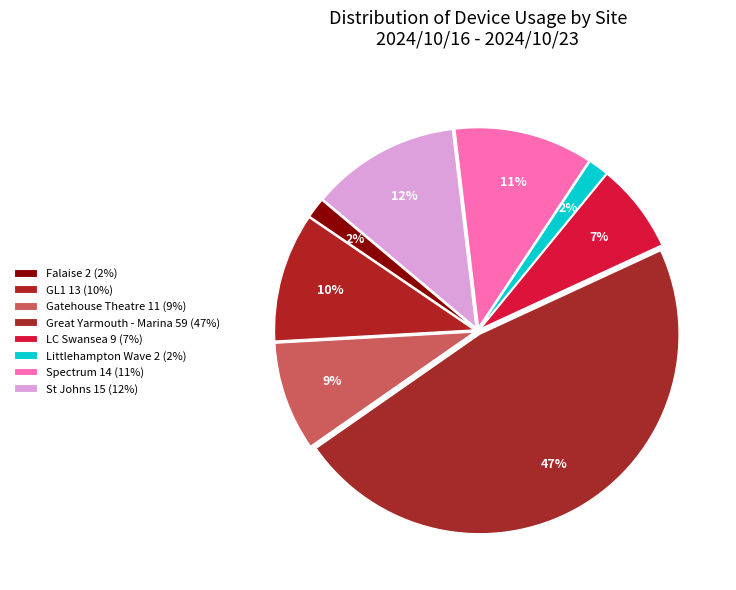

To the nearest percent, what portion does St Johns represent?

12%